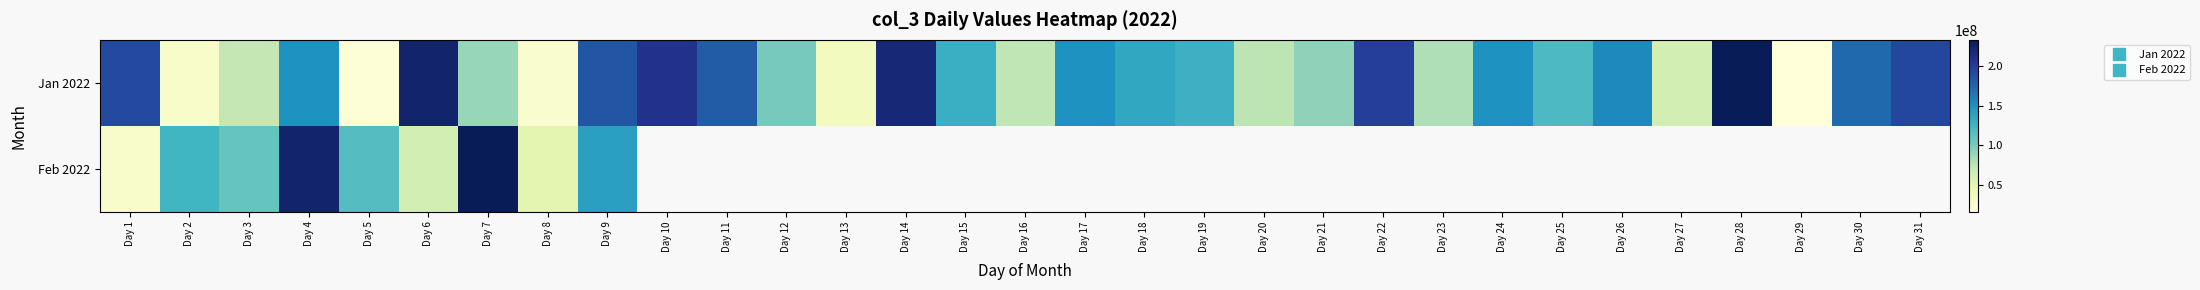

What is the difference between the Jan 2022 values at Day 14 and Day 21?

127594240.0